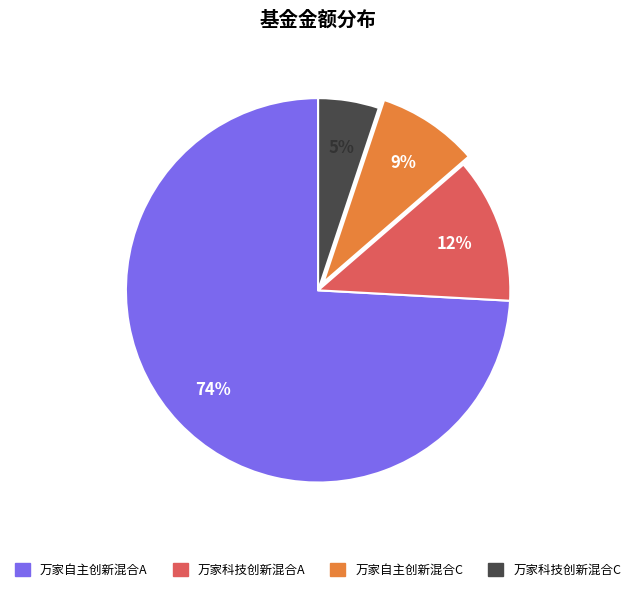

Do 万家自主创新混合A and 万家科技创新混合C together represent more than half of the pie?

Yes